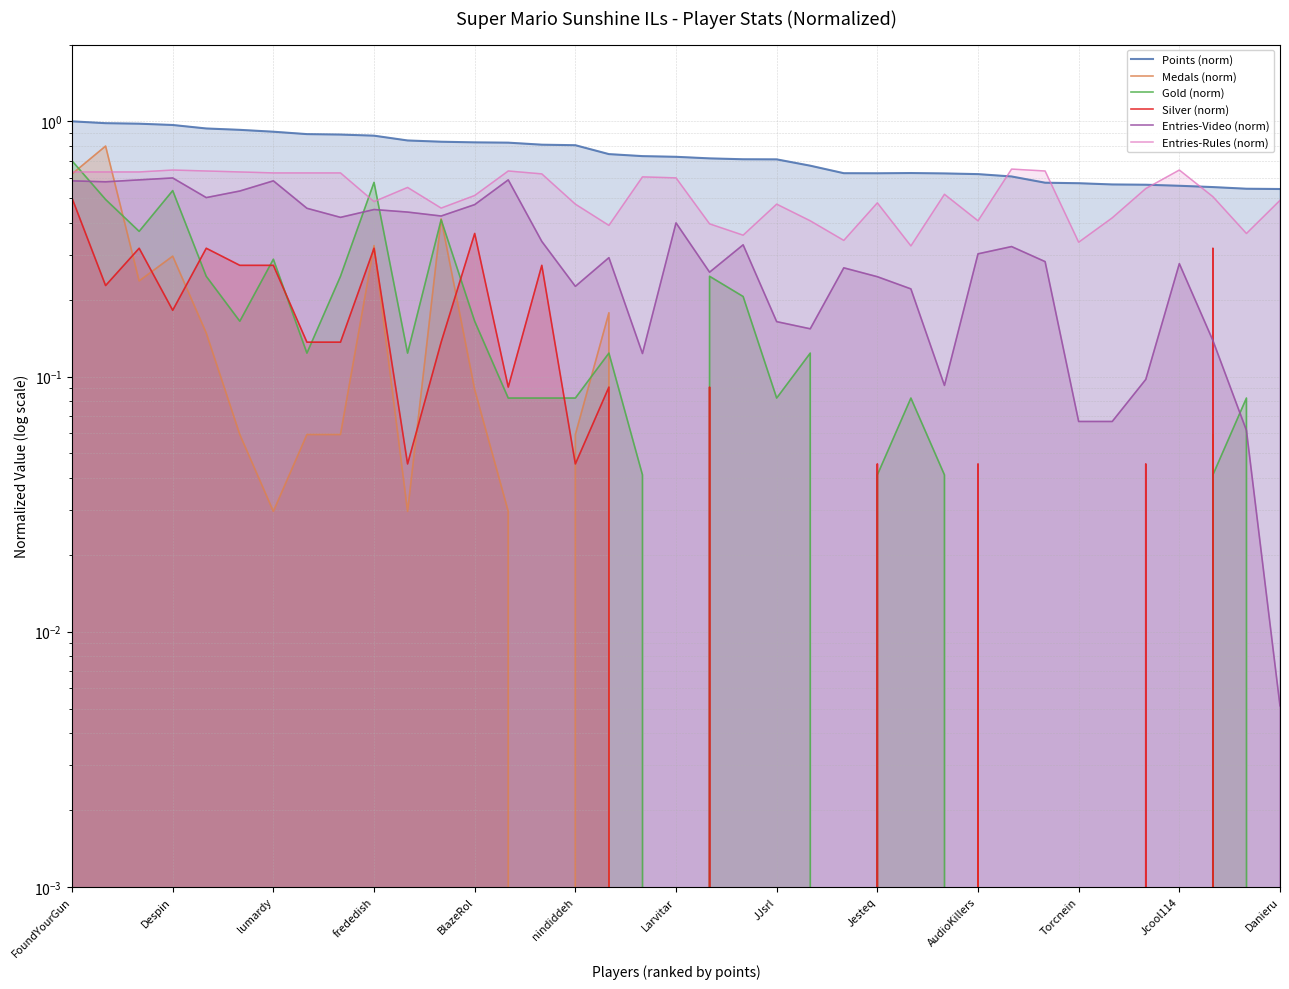

What are all the series names shown in the legend?

Points (norm), Medals (norm), Gold (norm), Silver (norm), Entries-Video (norm), Entries-Rules (norm)